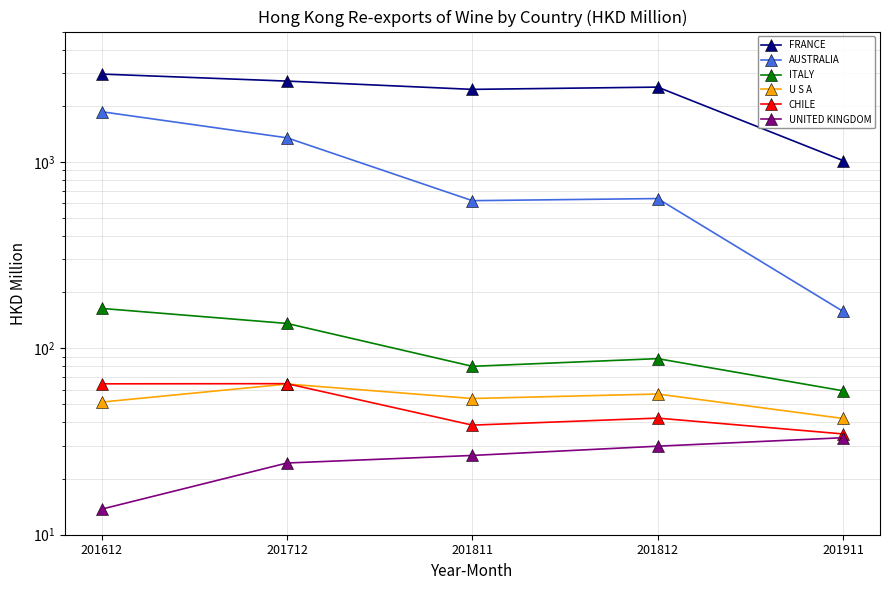

List the labels in order of UNITED KINGDOM value, smallest first.

201612, 201712, 201811, 201812, 201911